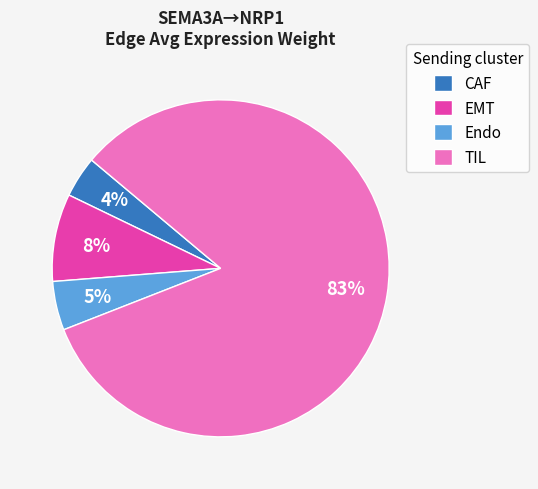

True or false: TIL accounts for 75% of the total.

False